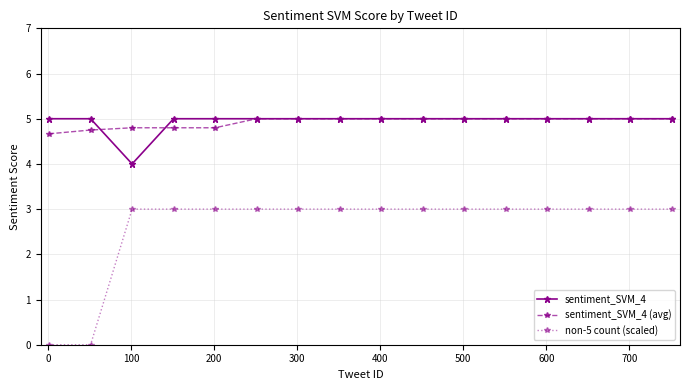

True or false: non-5 count (scaled) and sentiment_SVM_4 intersect in this chart.

False